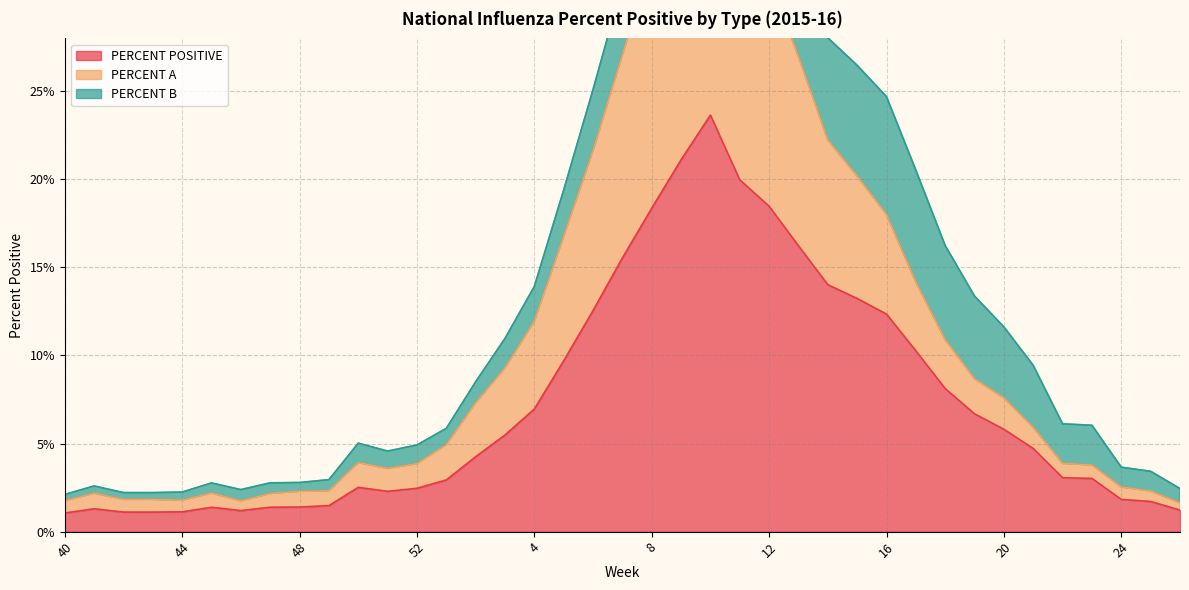

True or false: PERCENT POSITIVE has a value of 4.7 at 16.

False